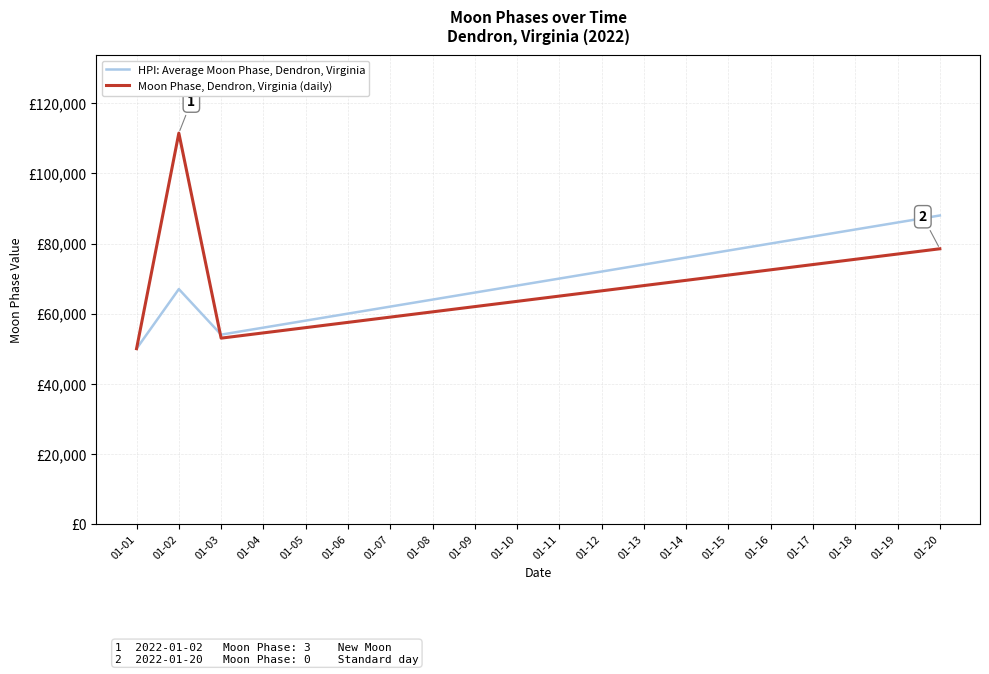

Is it true that HPI: Average Moon Phase, Dendron, Virginia equals 44724 at 01-13?

False